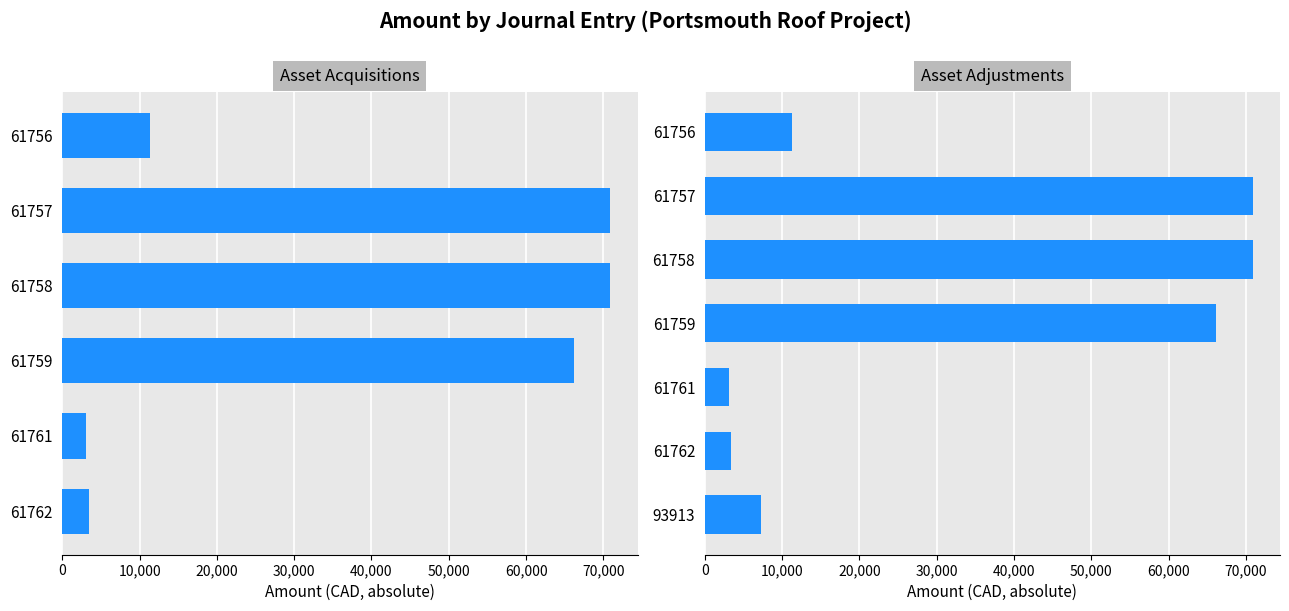

List the labels in order of value, largest first.

61757, 61758, 61759, 61756, 93913, 61762, 61761